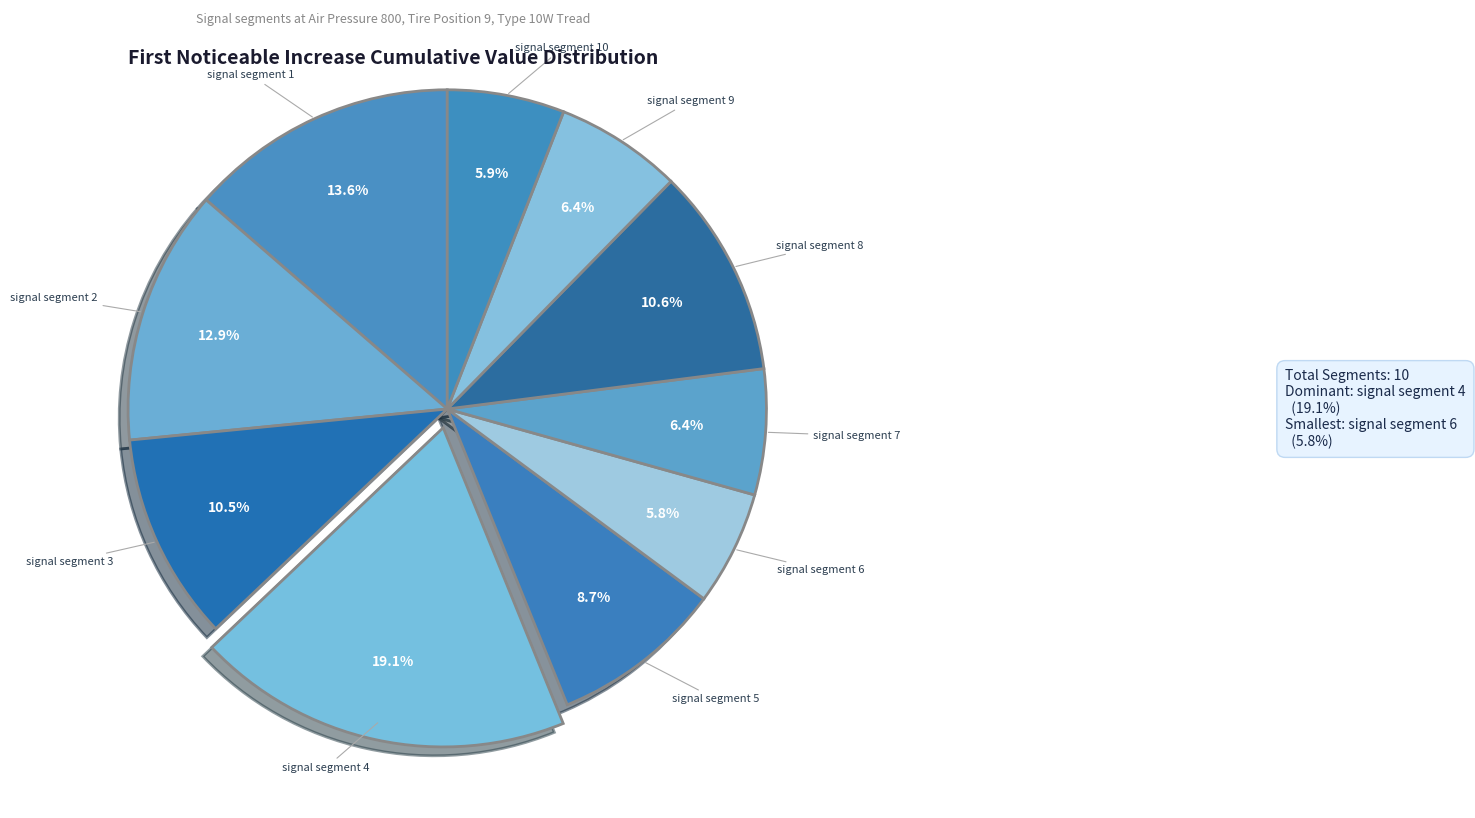

How many segments does this pie chart have?

10